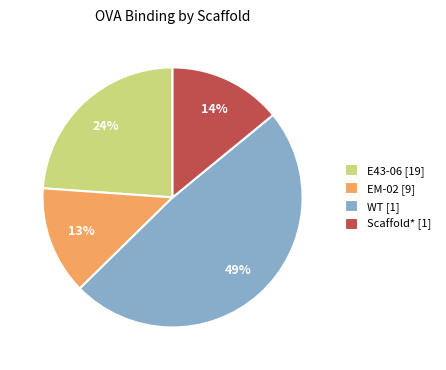

Which category has the biggest portion of the pie?

WT [1]